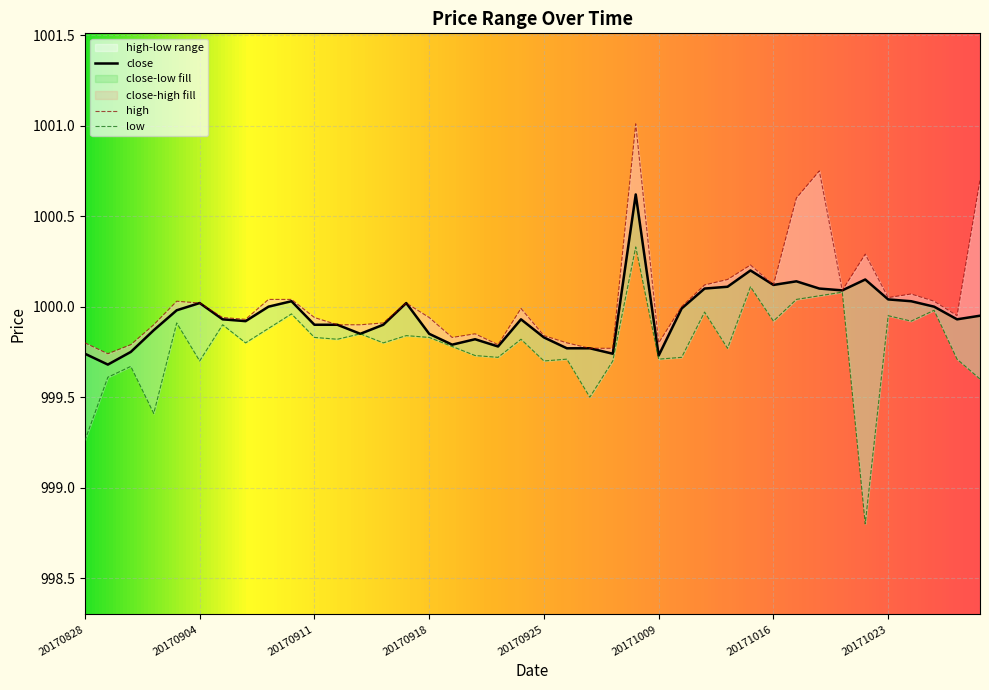

What are all the series names shown in the legend?

high, low, close